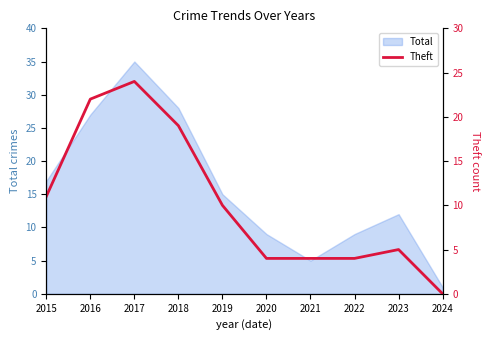

Which category has the highest value in the Total series?

2017